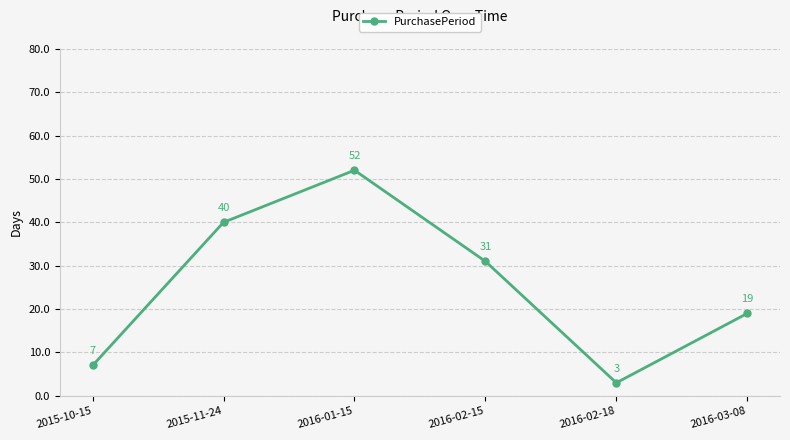

At which category does the chart reach its peak across all series?

2016-01-15